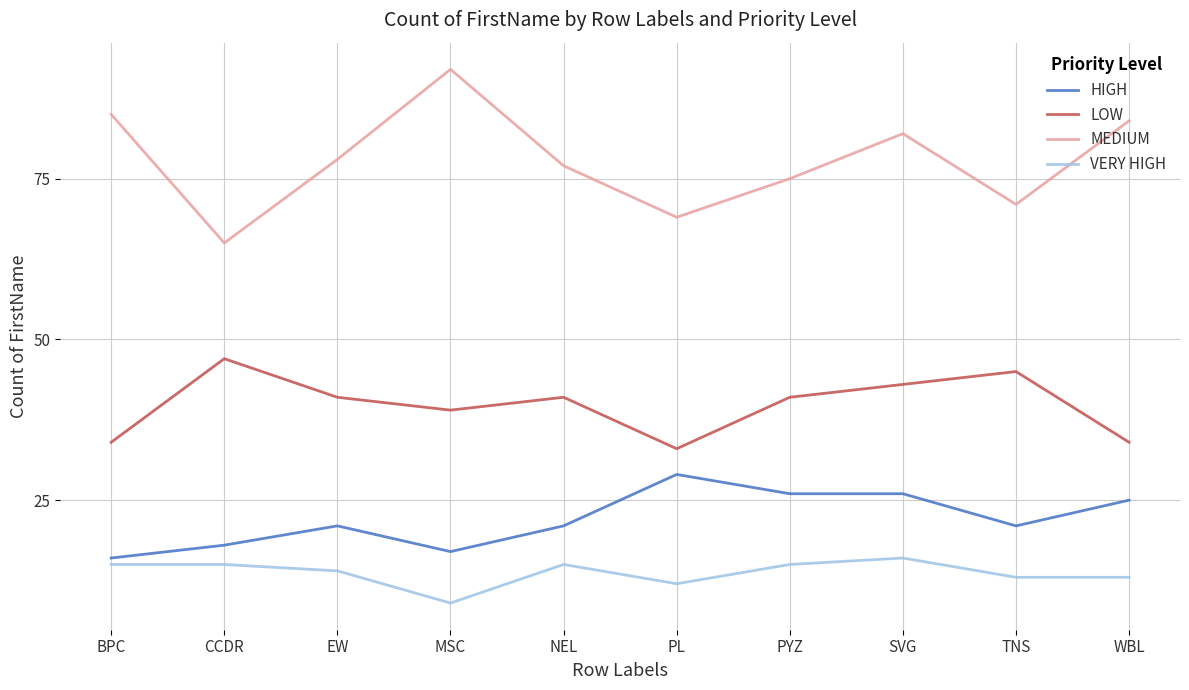

Where is the first local minimum for VERY HIGH?

MSC